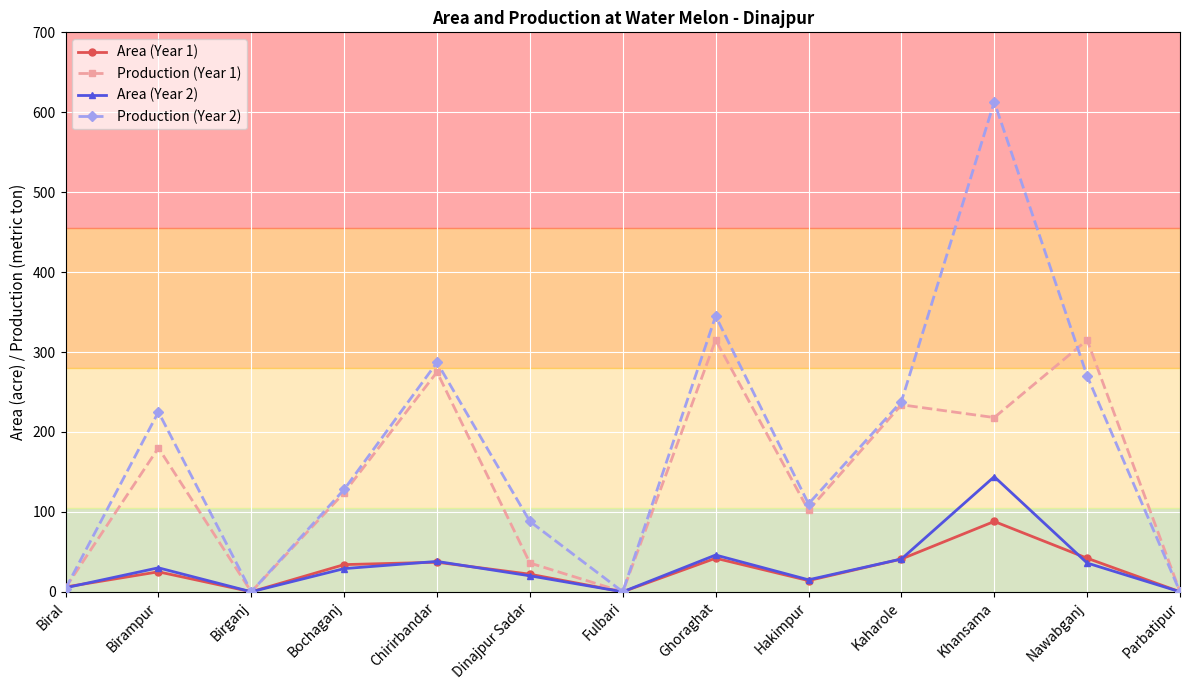

True or false: Area (Year 2) has a value of 19 at Kaharole.

False